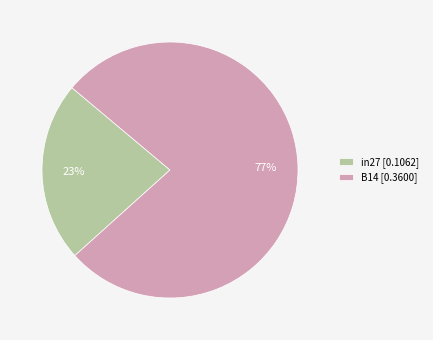

True or false: B14 [0.3600] accounts for 64% of the total.

False